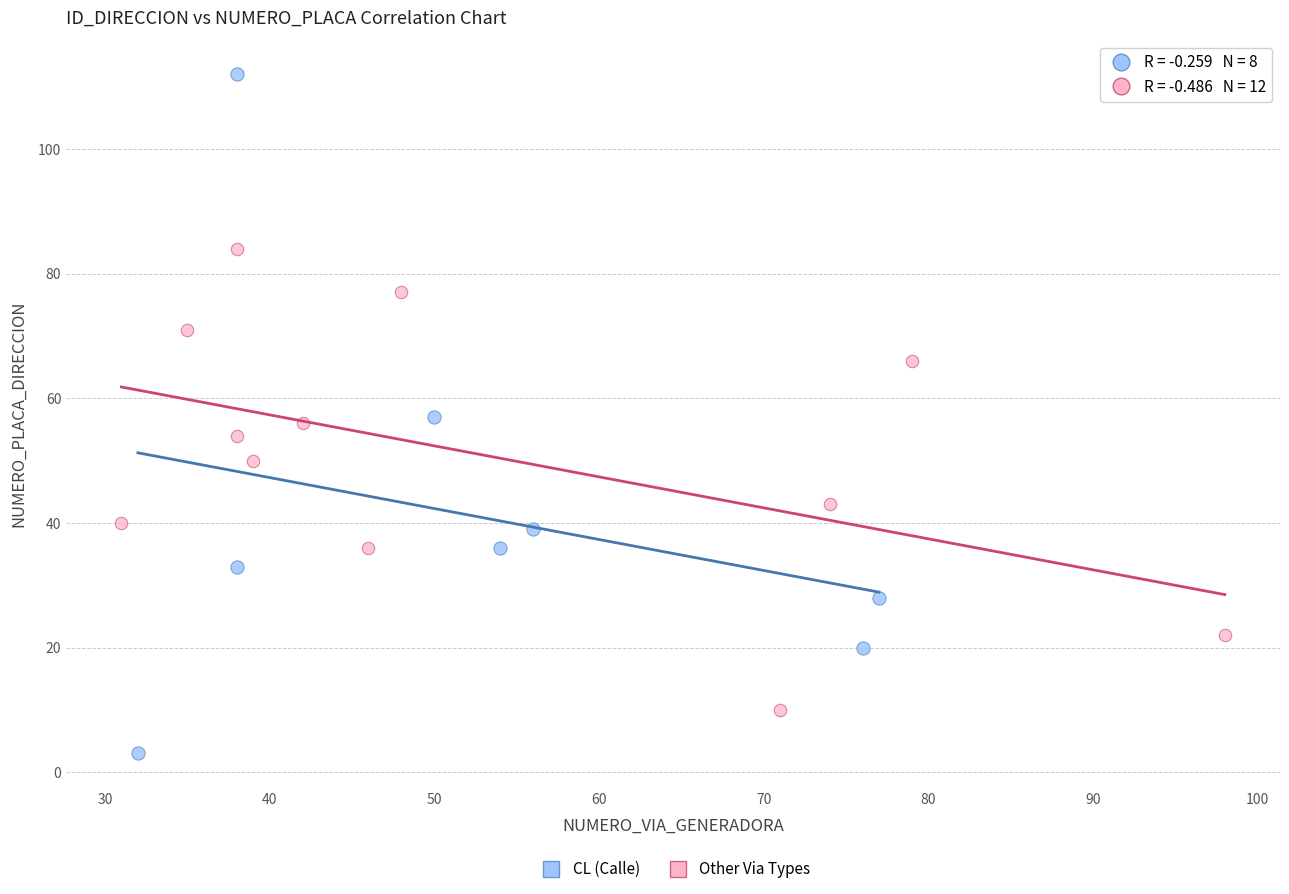

What are all the series names shown in the legend?

CL (Calle), Other Via Types